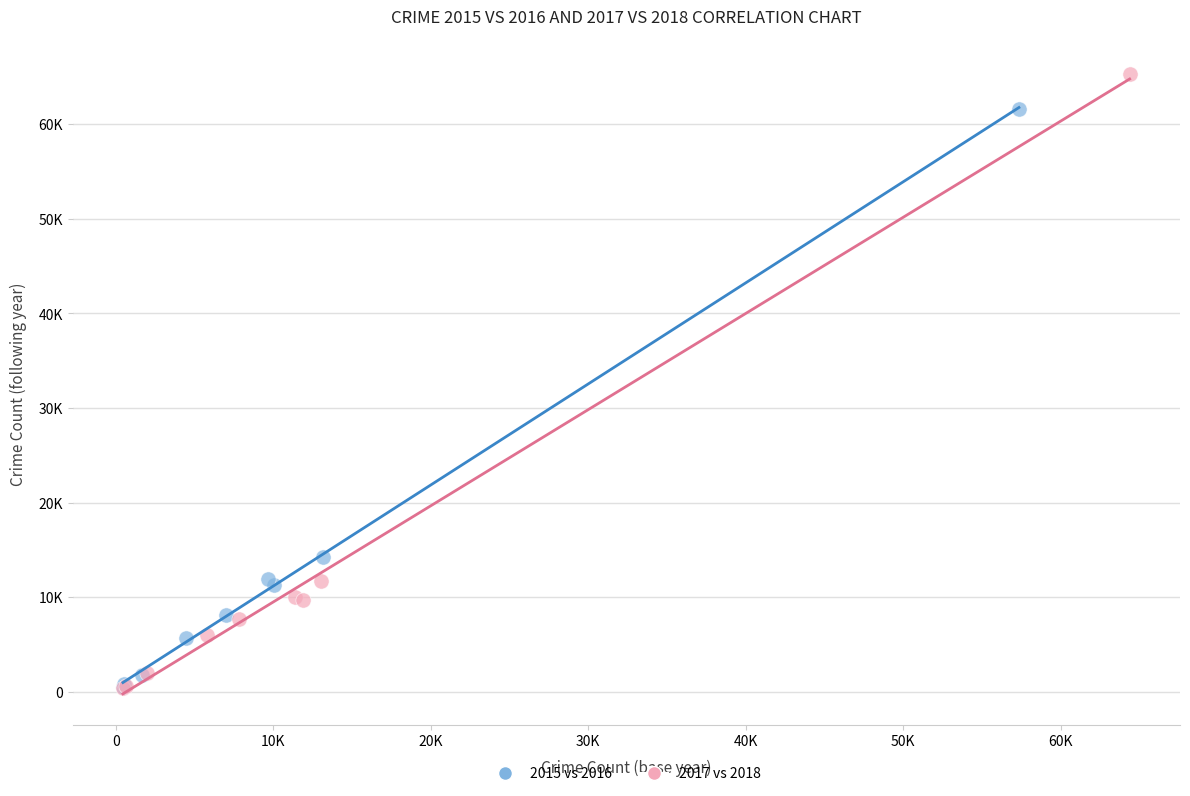

What are all the series names shown in the legend?

2015 vs 2016, 2017 vs 2018